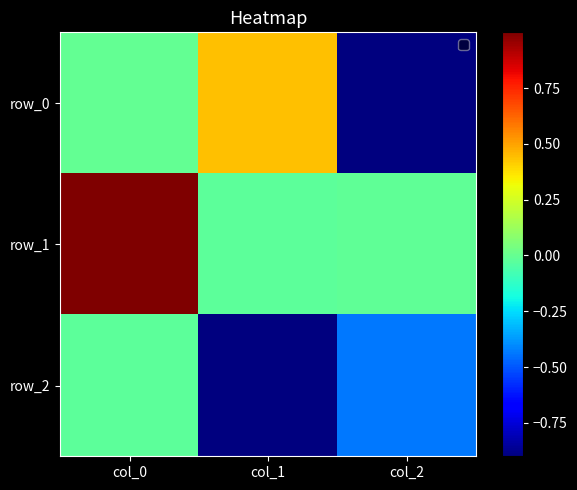

At how many categories does at least one series exceed 0?

2